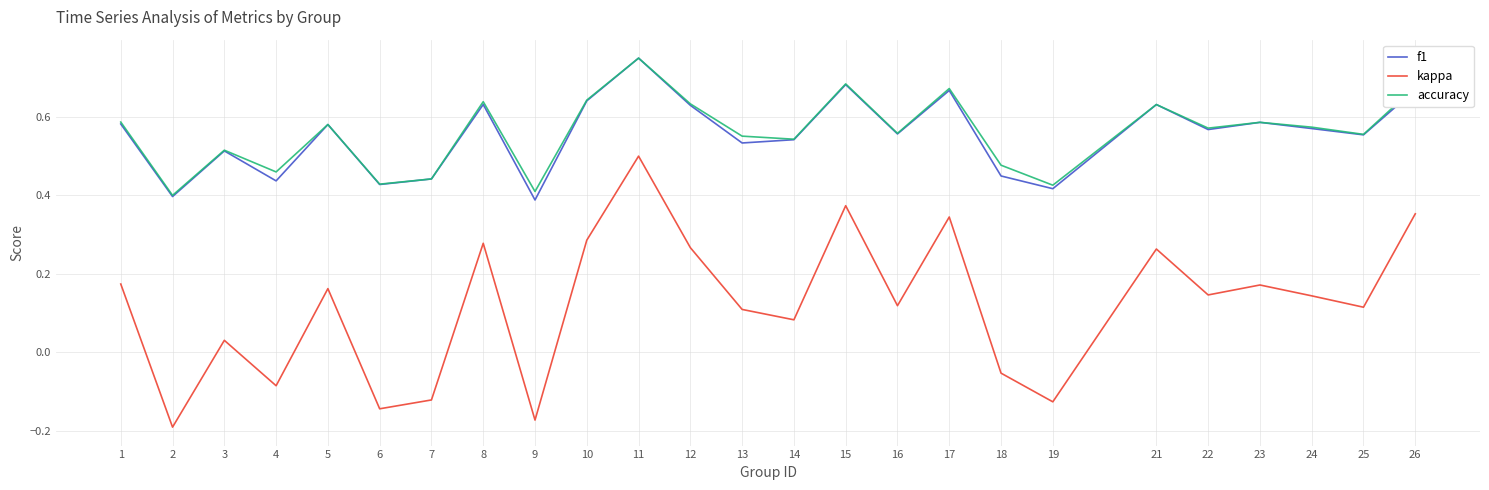

At which category is the sum across all series the highest?

11